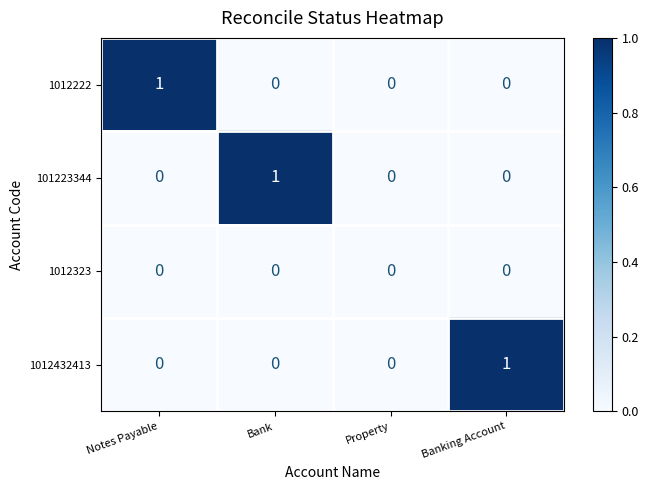

Reading left to right, what are all the values shown in this chart?

1012222: 1	0	0	0
101223344: 0	1	0	0
1012323: 0	0	0	0
1012432413: 0	0	0	1